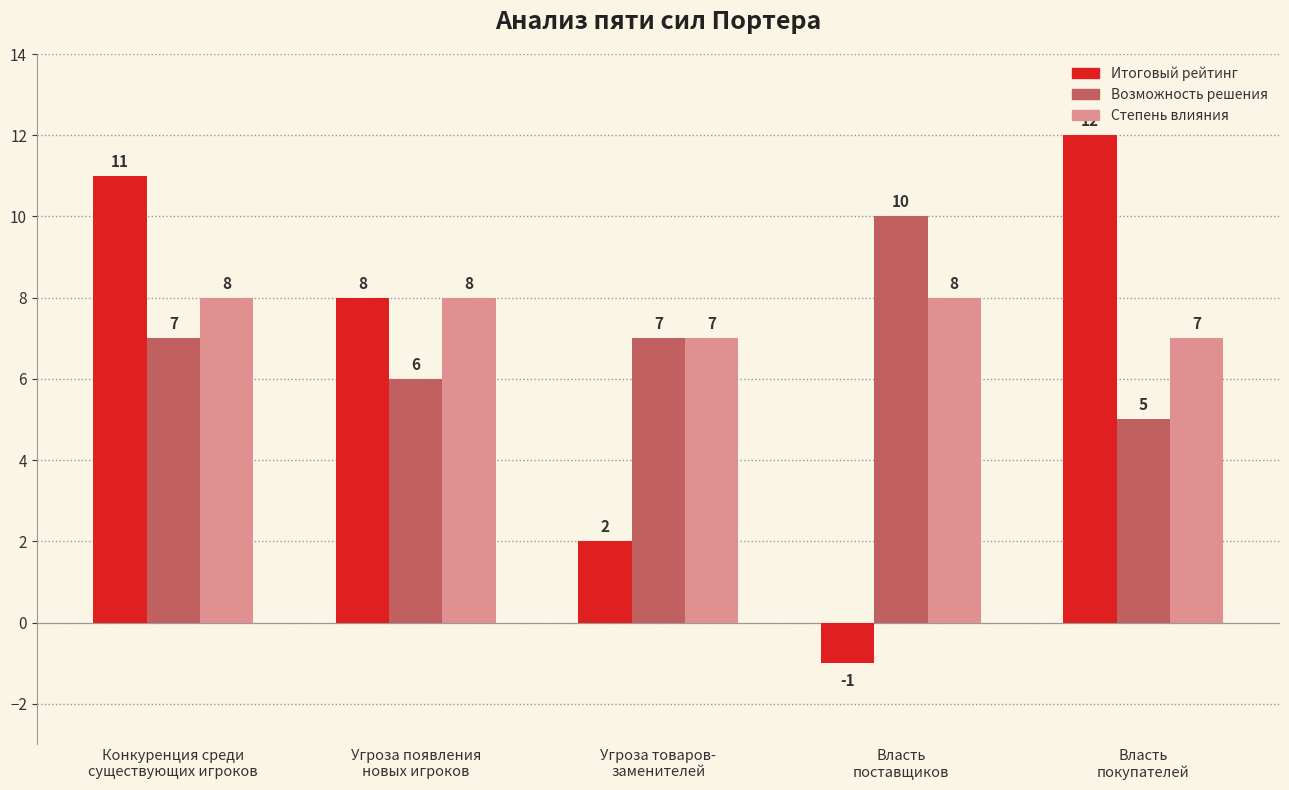

At which category is the sum across all series the highest?

Конкуренция среди
существующих игроков